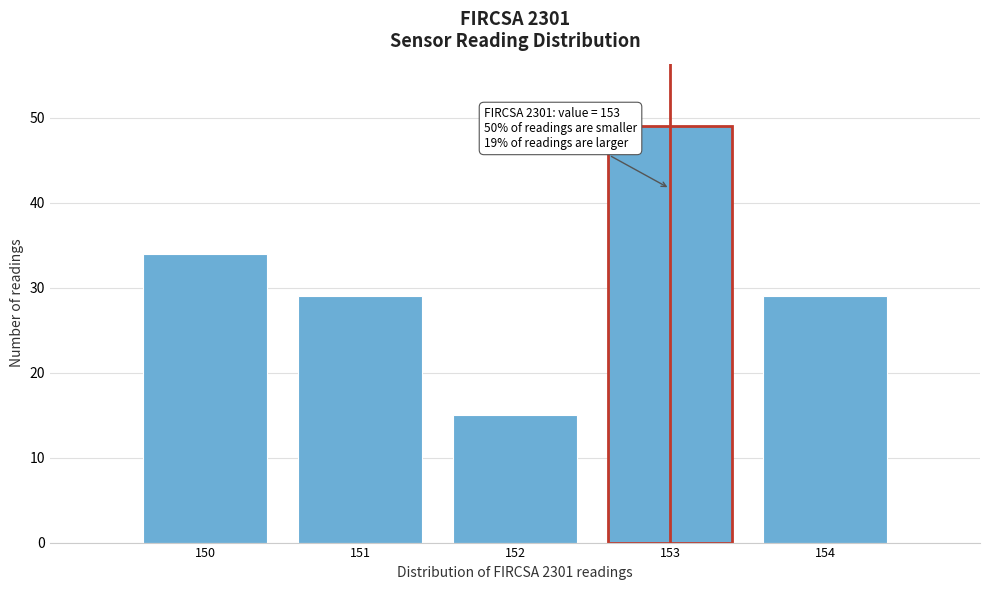

Reading right to left, list all the values displayed in this chart.

29	49	15	29	34